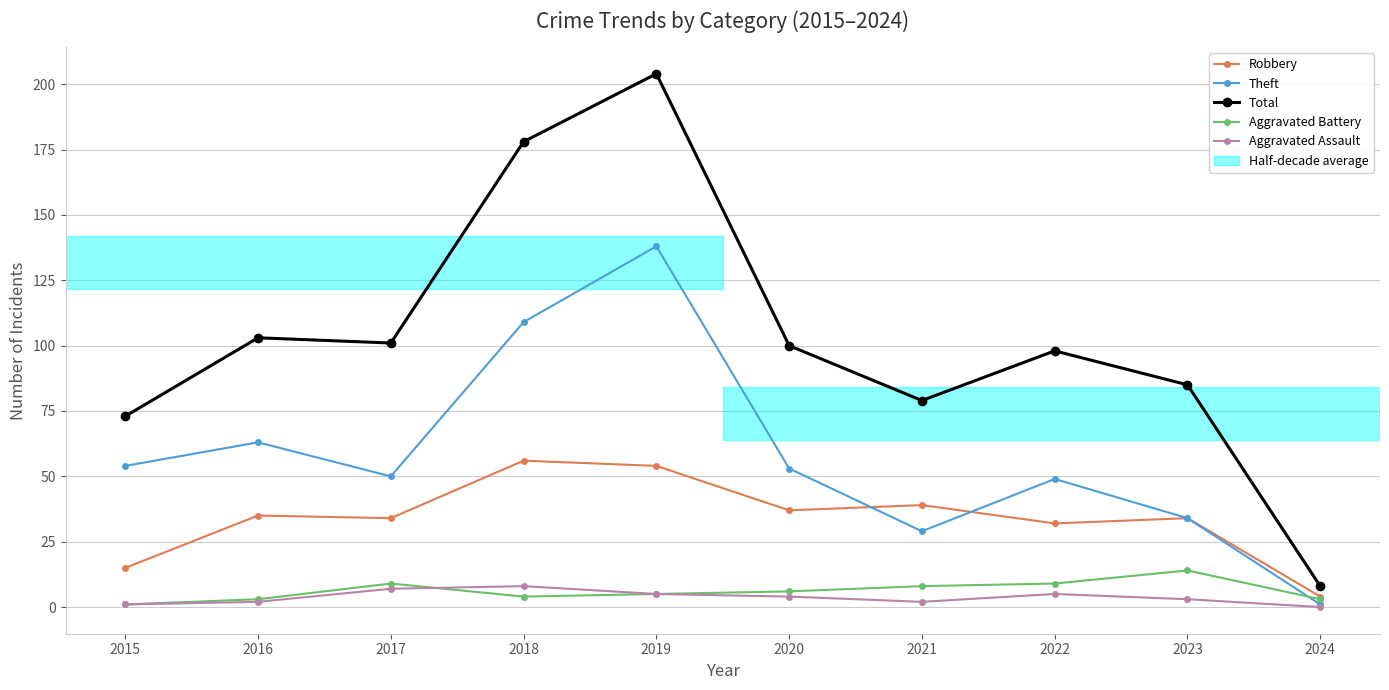

At which label does Total reach its peak?

2019